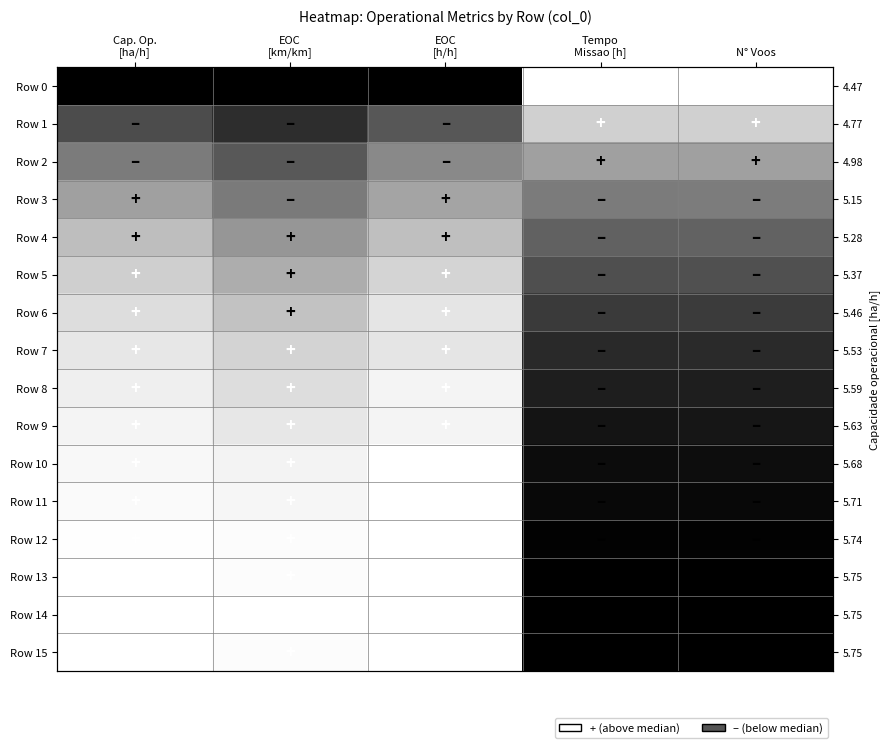

What is the total value across all series at Cap. Op.
[ha/h]?

11.8